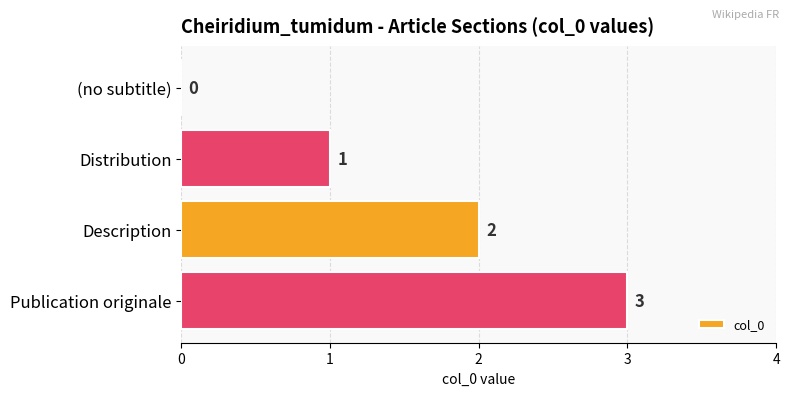

Which has a higher value, Distribution or (no subtitle)?

Distribution